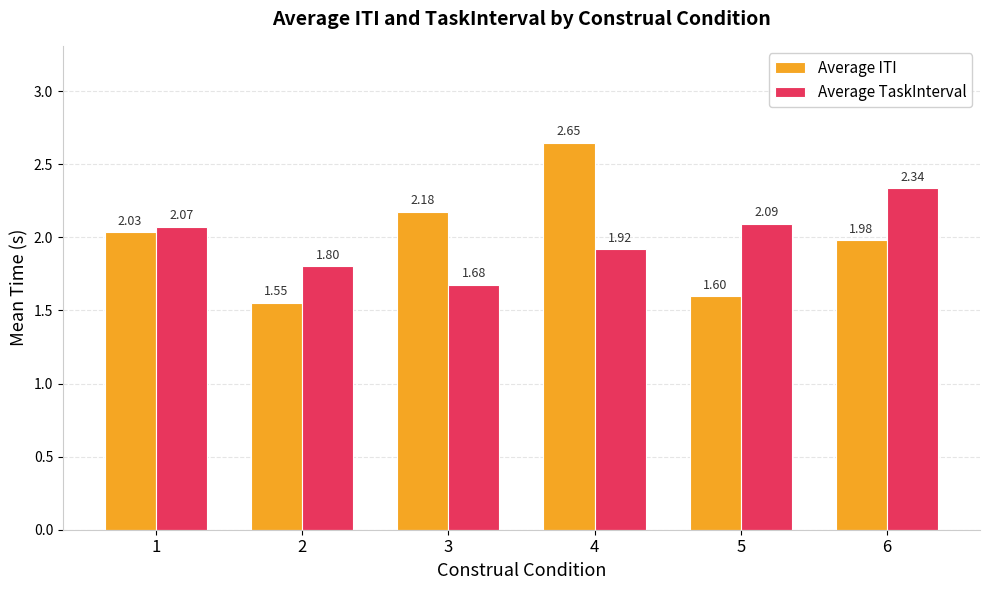

What is the difference between the highest and lowest values at 4?

0.7